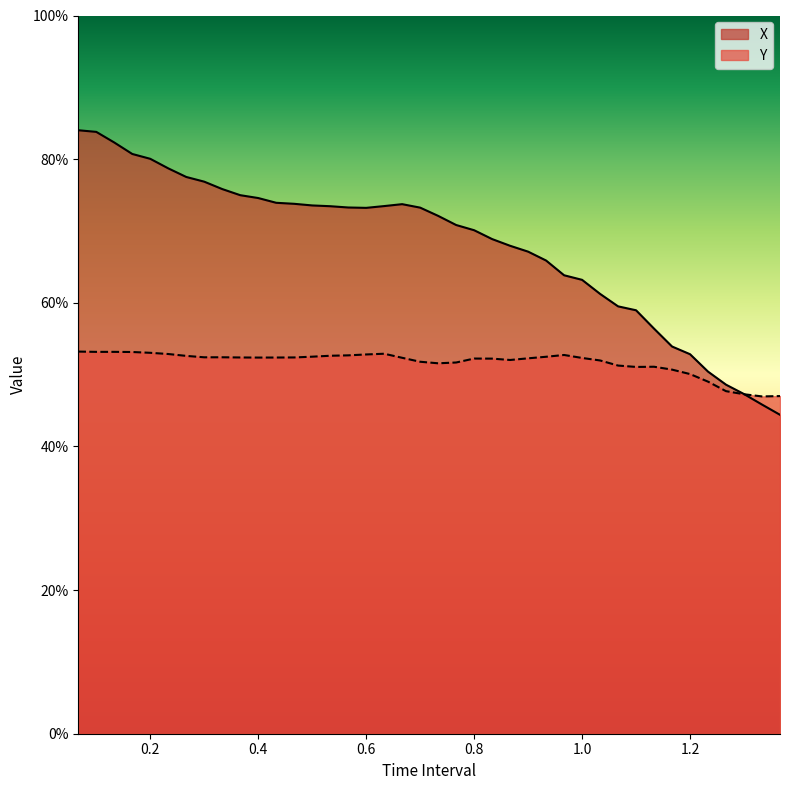

Reading left to right, what are all the values shown in this chart?

X: 0.8	0.8	0.8	0.8	0.8	0.8	0.8	0.8	0.8	0.7	0.7	0.7	0.7	0.7	0.7	0.7	0.7	0.7	0.7	0.7	0.7	0.7	0.7	0.7	0.7	0.7	0.7	0.6	0.6	0.6	0.6	0.6	0.6	0.5	0.5	0.5	0.5	0.5	0.5	0.4
Y: 0.5	0.5	0.5	0.5	0.5	0.5	0.5	0.5	0.5	0.5	0.5	0.5	0.5	0.5	0.5	0.5	0.5	0.5	0.5	0.5	0.5	0.5	0.5	0.5	0.5	0.5	0.5	0.5	0.5	0.5	0.5	0.5	0.5	0.5	0.5	0.5	0.5	0.5	0.5	0.5